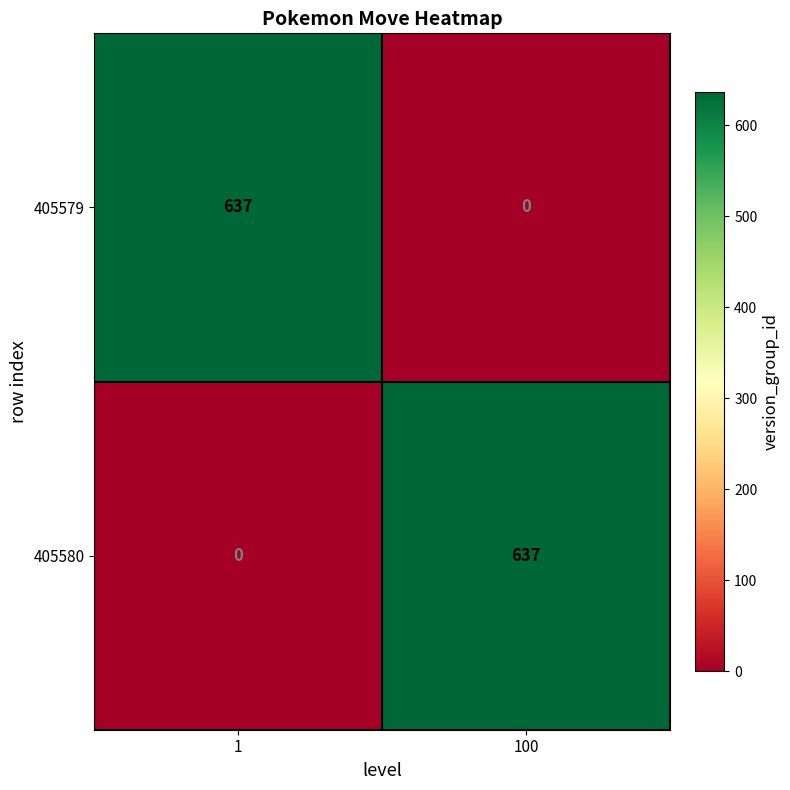

Count the number of categories in the chart.

2